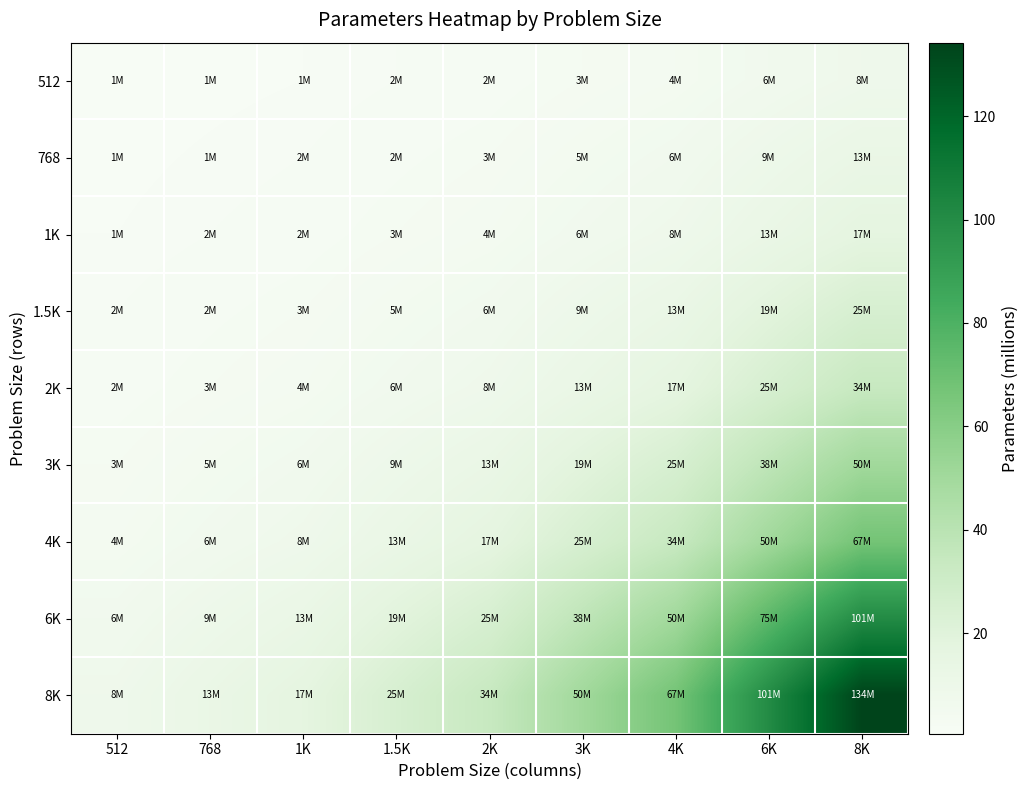

What is the difference between the highest and lowest values at 3K?

47.2